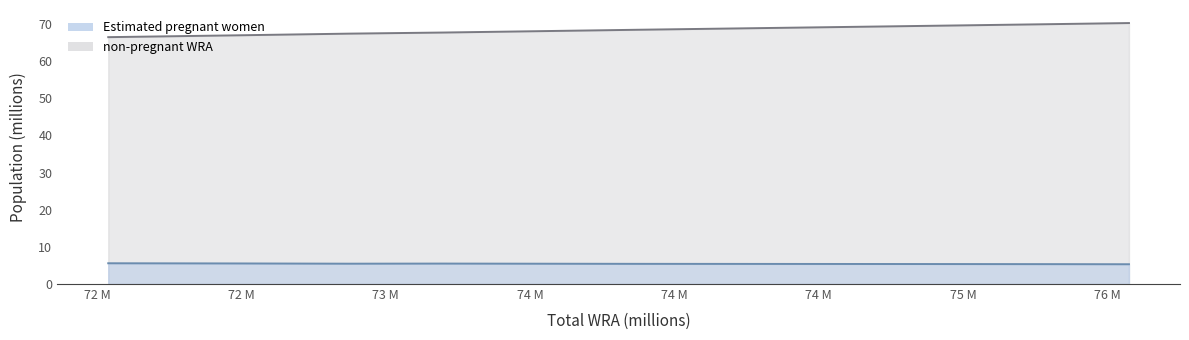

True or false: Estimated pregnant women has a value of 5.4 at 74232000.

True